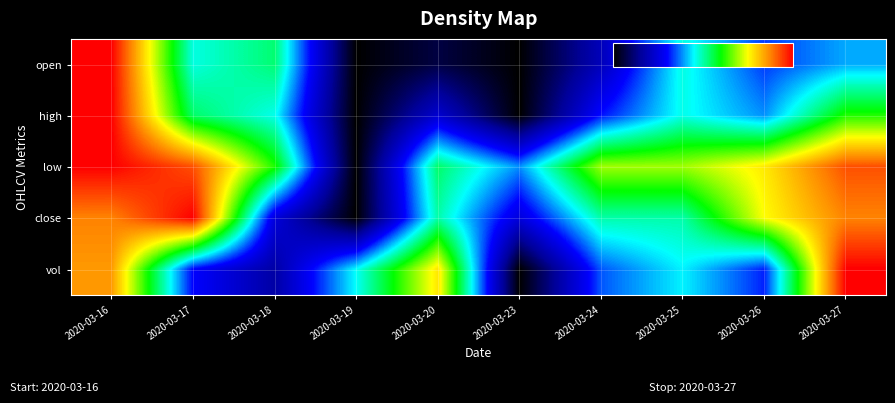

Between 2020-03-16 and 2020-03-23, which is larger?

2020-03-16